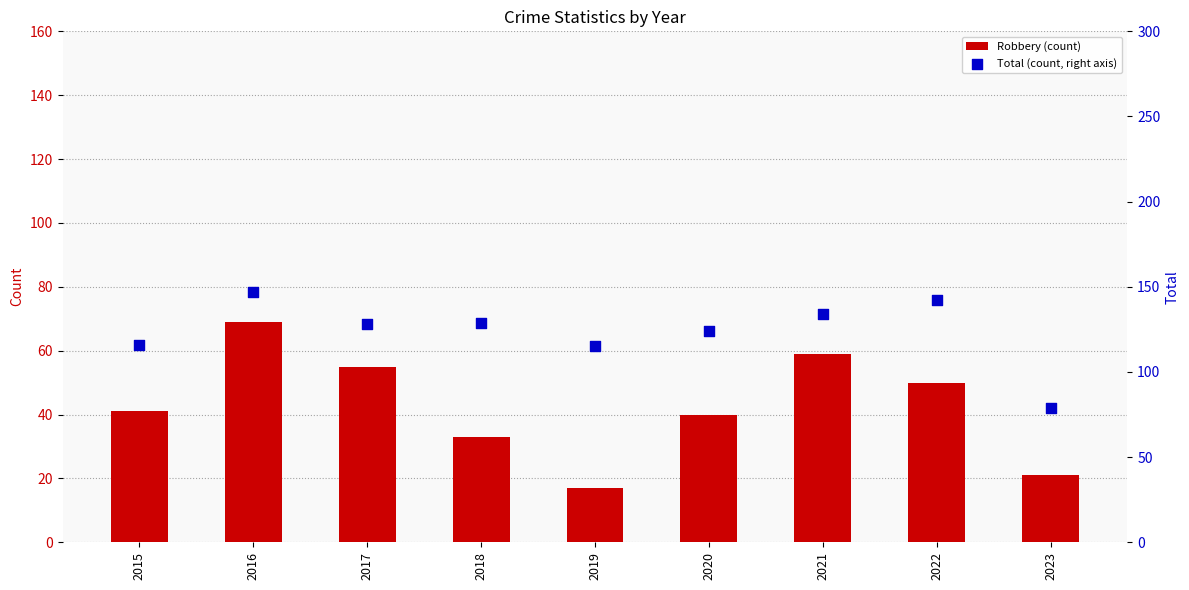

What are all the series names shown in the legend?

Robbery (count), Total (count, right axis)